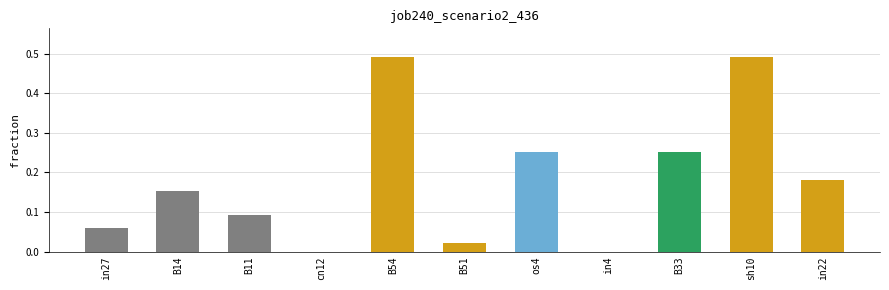

What is the sum of all values?

2.0